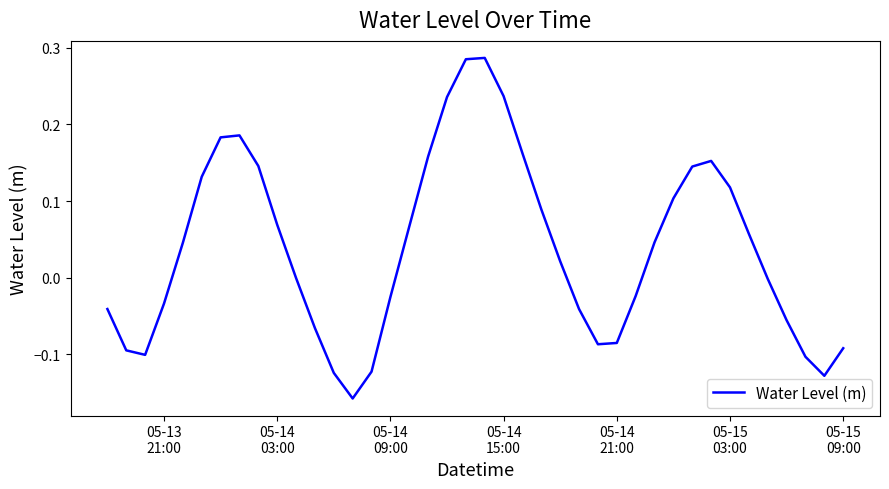

What is the difference between the maximum and minimum values?

0.4